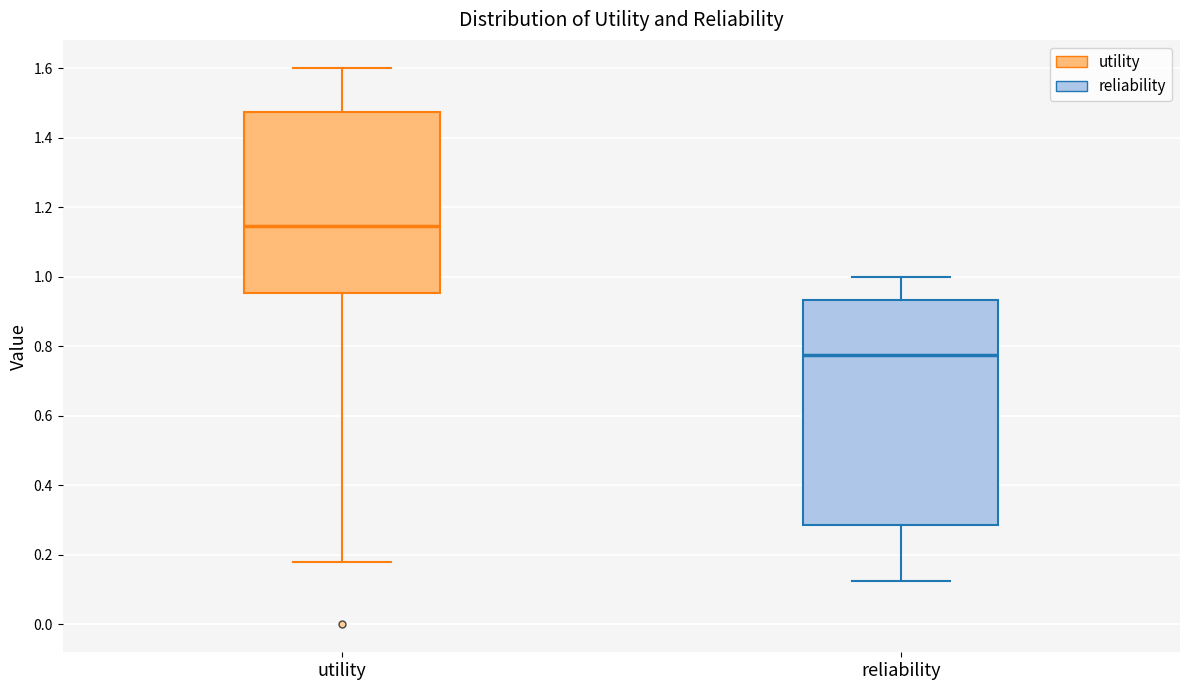

Reading left to right, transcribe this box plot: for each box, give where its median line is, the range the box spans, and where its two whiskers end, as read against the y-axis. The values are not printed on the chart, so give them approximately, as read against the axis.

utility: median 1.14, box 0.96 to 1.48, whiskers 0.18 to 1.60
reliability: median 0.78, box 0.28 to 0.94, whiskers 0.12 to 1.00